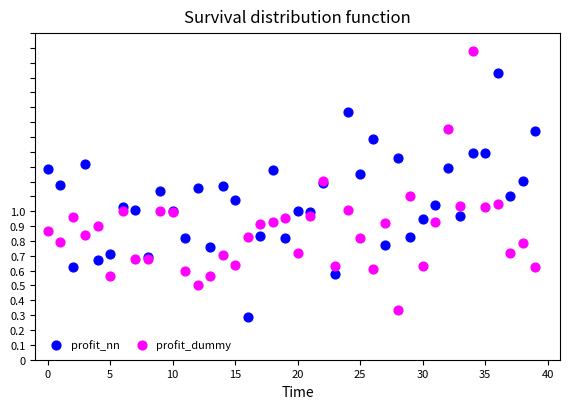

What are all the series names shown in the legend?

profit_nn, profit_dummy